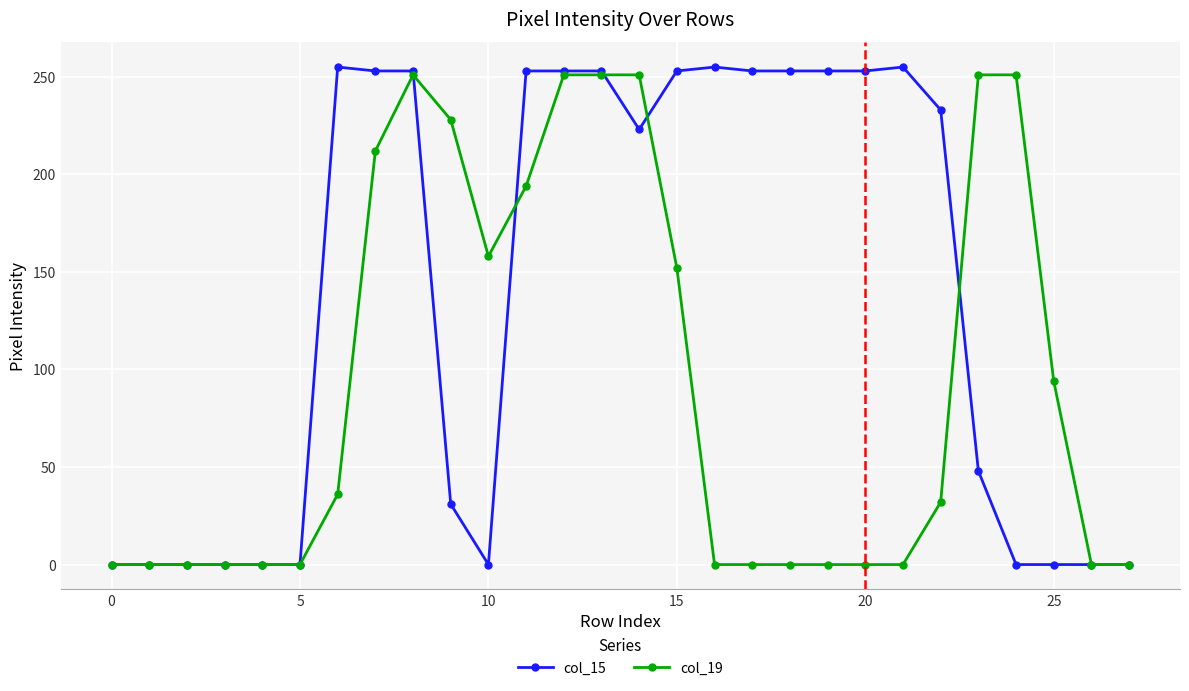

At how many categories does at least one series exceed 129?

19